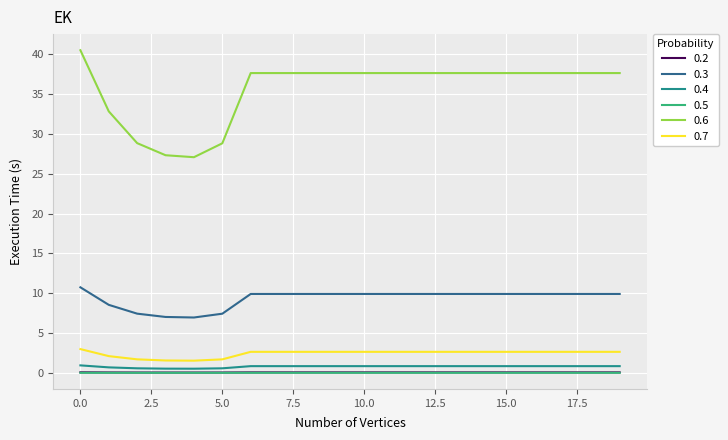

True or false: 0.3 and 0.6 cross at least once.

False